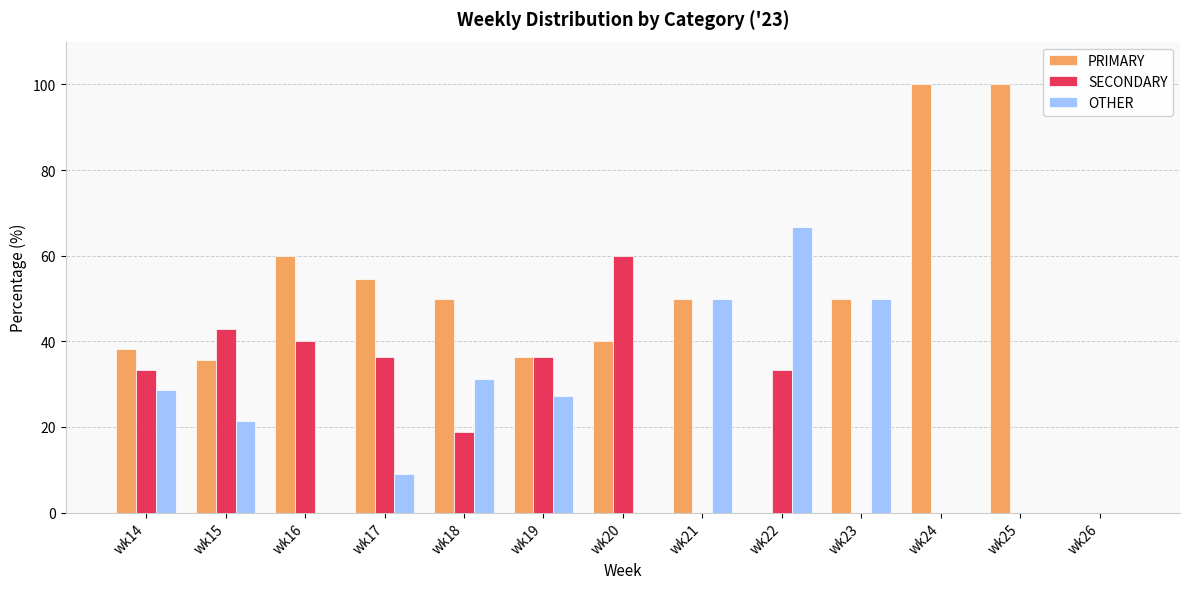

What is the maximum value for PRIMARY?

100.0